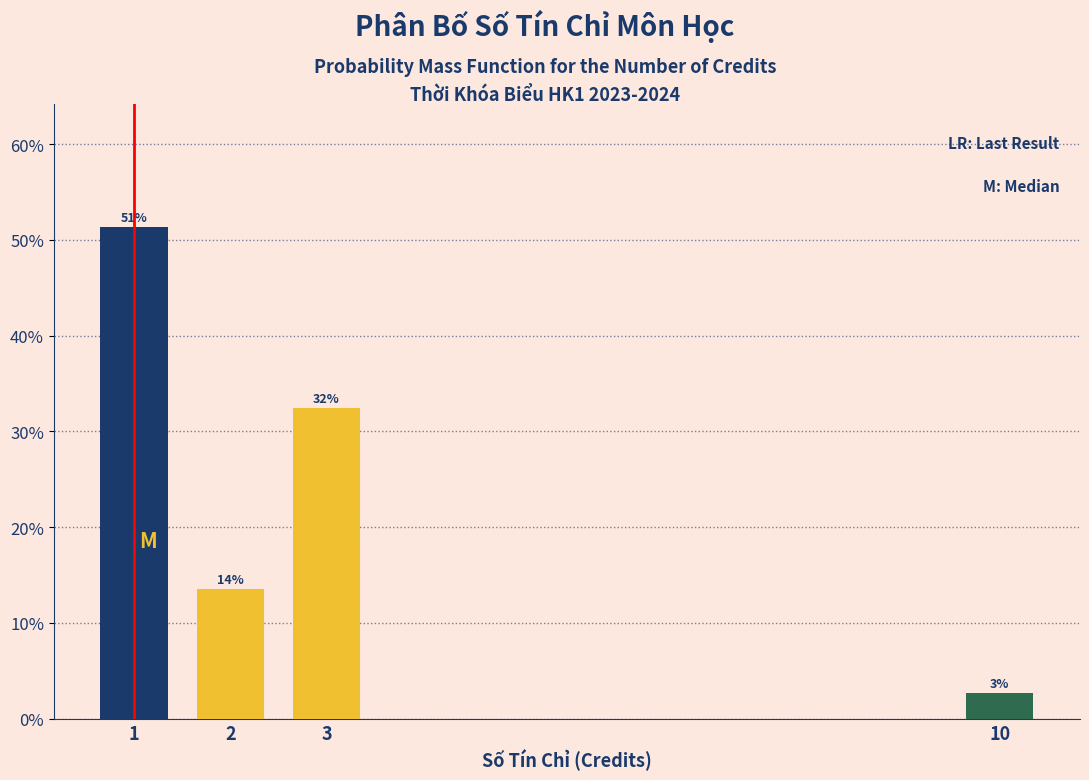

Are the bars horizontal?

No